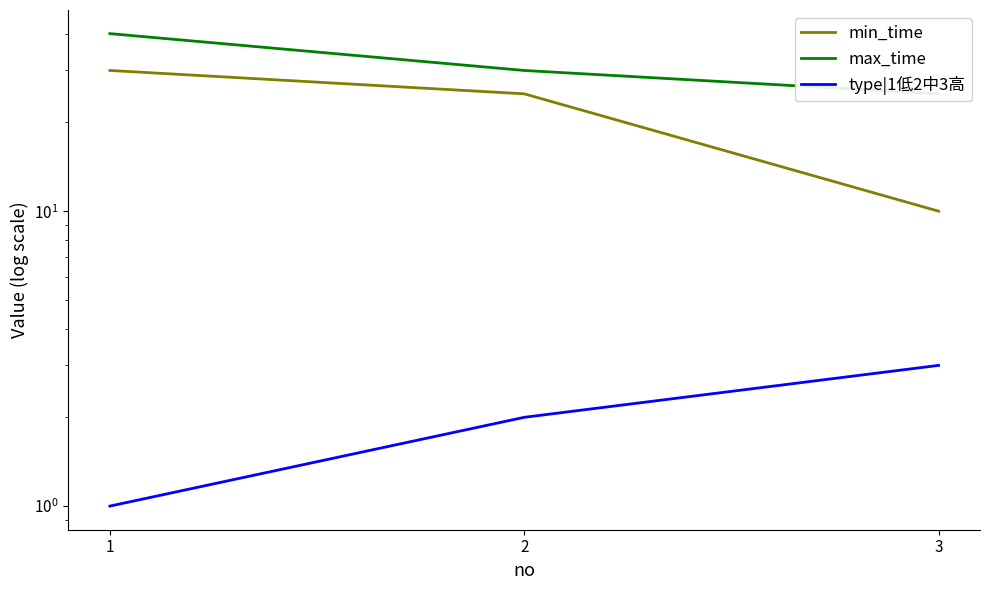

At which label does max_time reach its minimum?

3